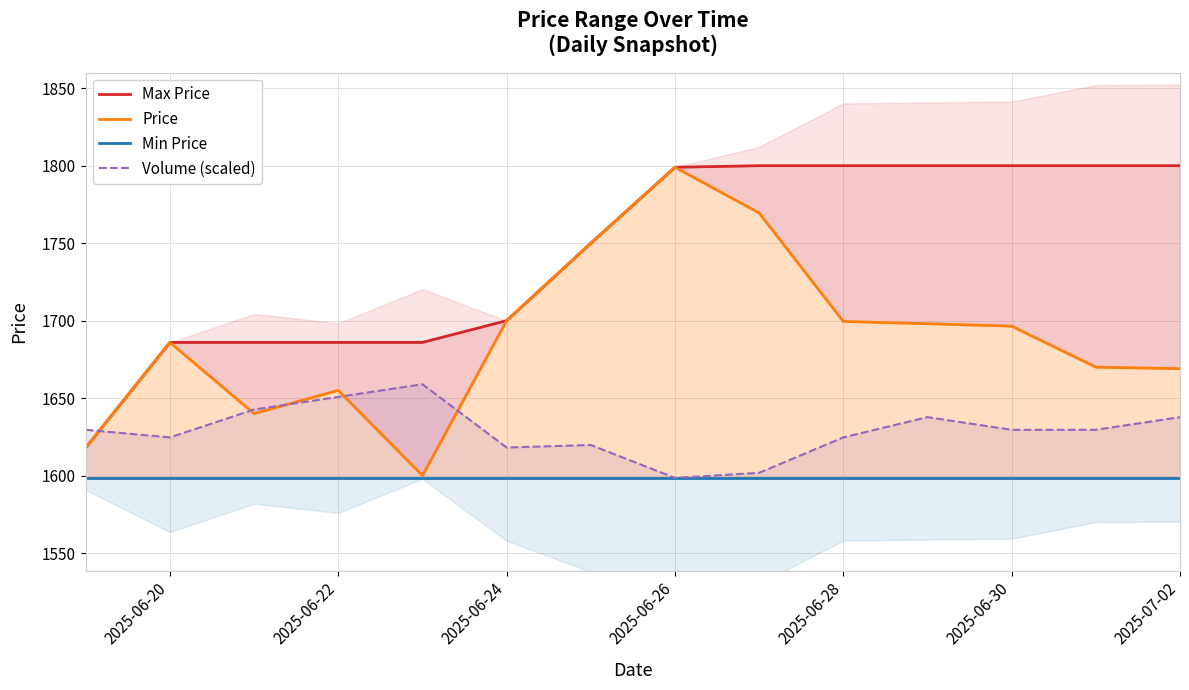

What is the approximate value of Volume (scaled) at 2025-06-28?

1624.6